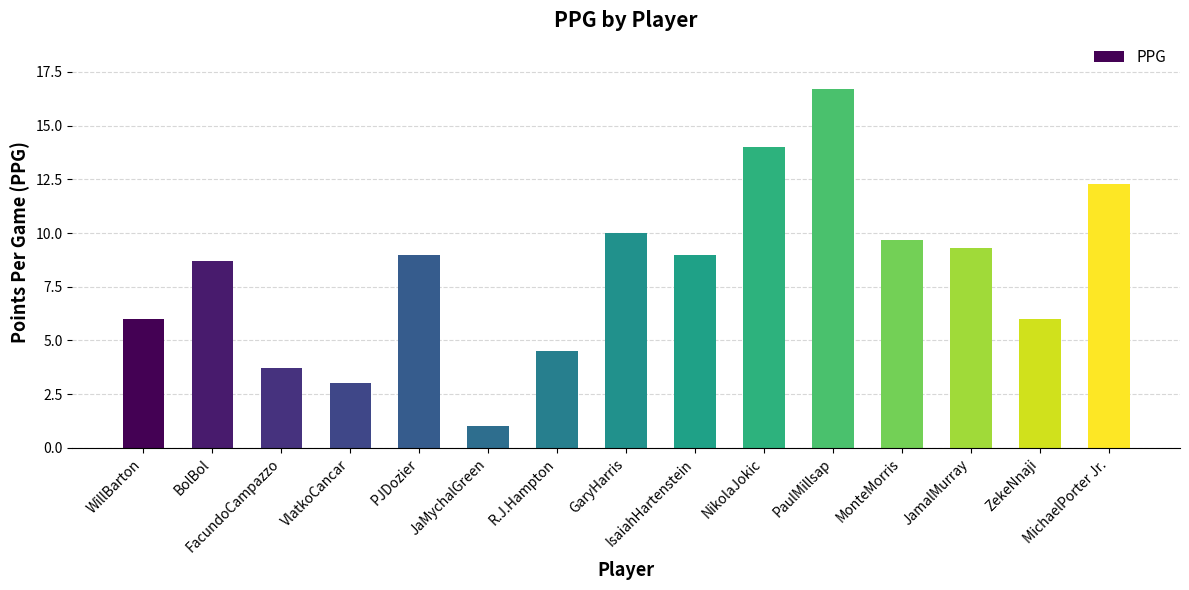

What is the minimum value shown in the chart?

1.0